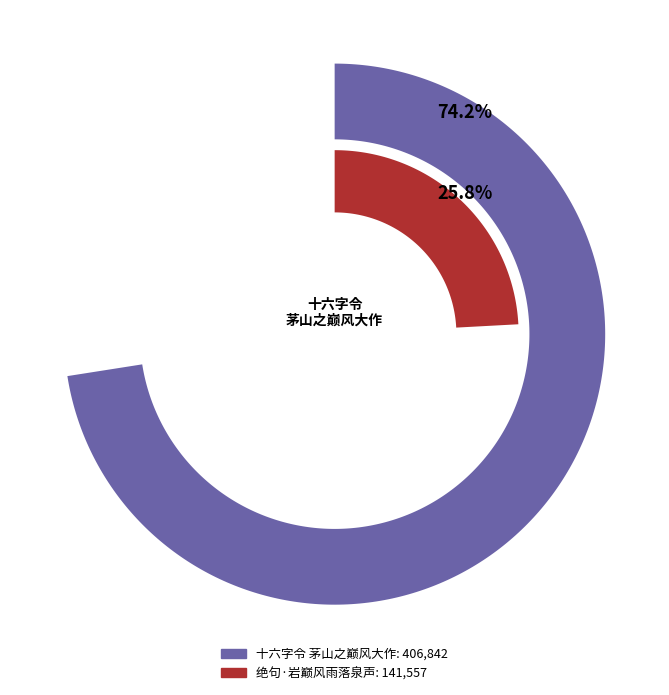

To the nearest percent, what portion does 十六字令 茅山之巅风大作 represent?

74%